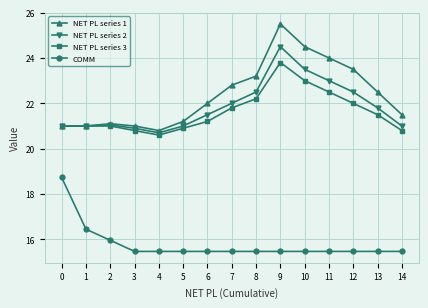

What is the difference between the NET PL series 1 values at 5 and 2?

0.1